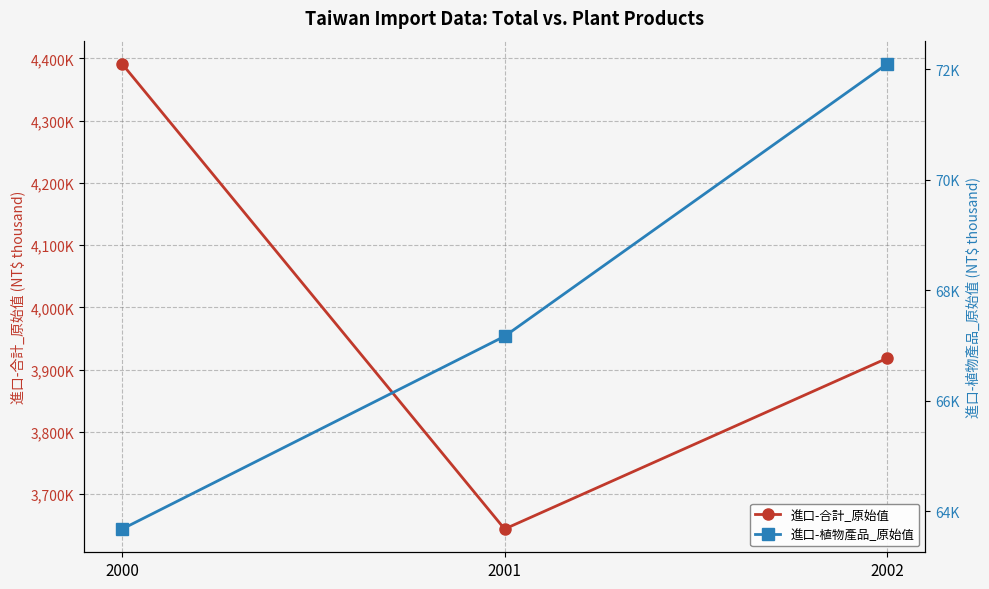

What is the value of the 進口-植物產品_原始值 point at the 2nd from the left?

67168